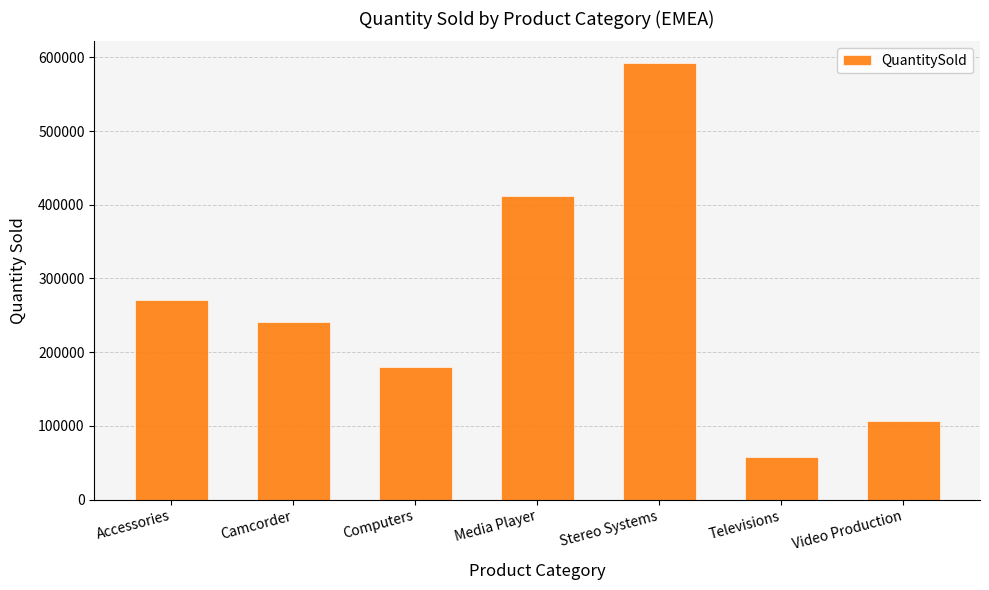

List the labels in order of value, smallest first.

Televisions, Video Production, Computers, Camcorder, Accessories, Media Player, Stereo Systems